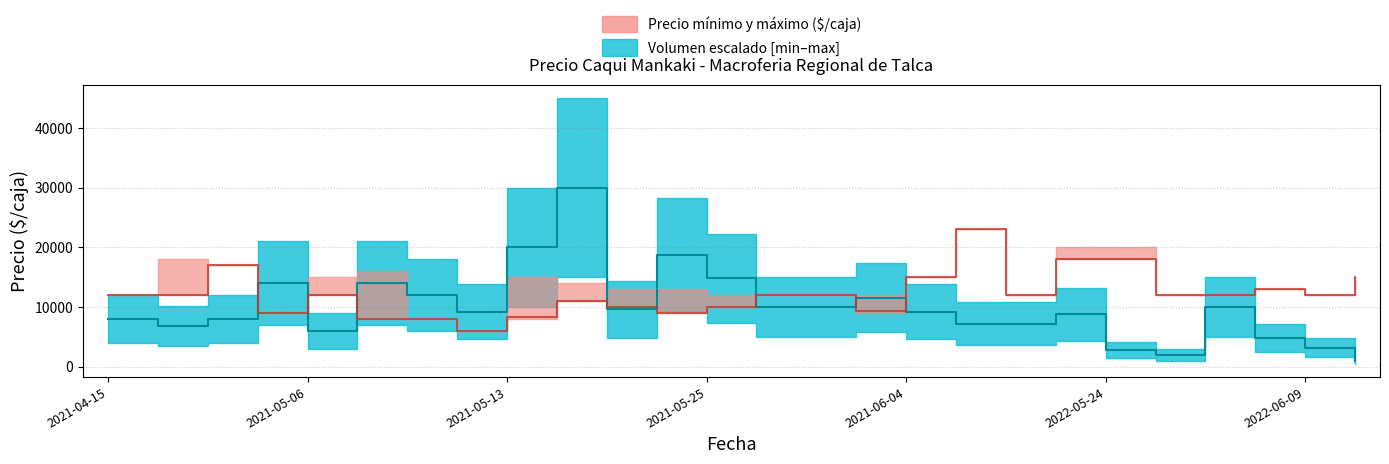

Reading left to right, transcribe all the data shown in this chart.

Precio minimo: 12000	12000	17000	9000	12000	8000	8000	6000	8333	11000	10000	9000	10000	12000	12000	9368	15000	23000	12000	18000	18000	12000	12000	13000	12000	15000
Volumen: 8000	6800	8000	14000	6000	14000	12000	9200	20000	30000	9600	18800	14800	10000	10000	11600	9200	7200	7200	8800	2800	2000	10000	4800	3200	1000